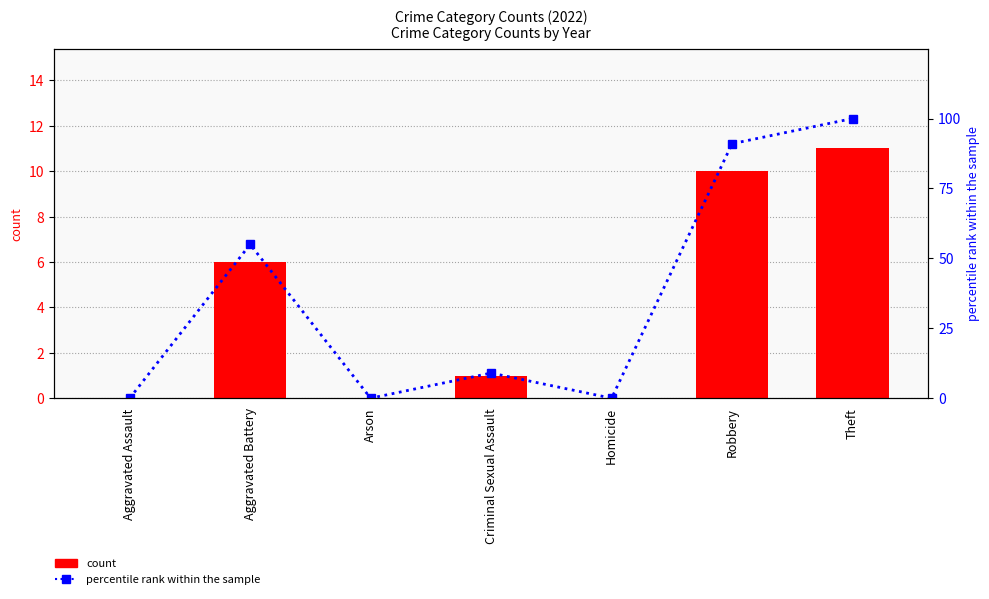

The value of count at Criminal Sexual Assault is 1. True or false?

False